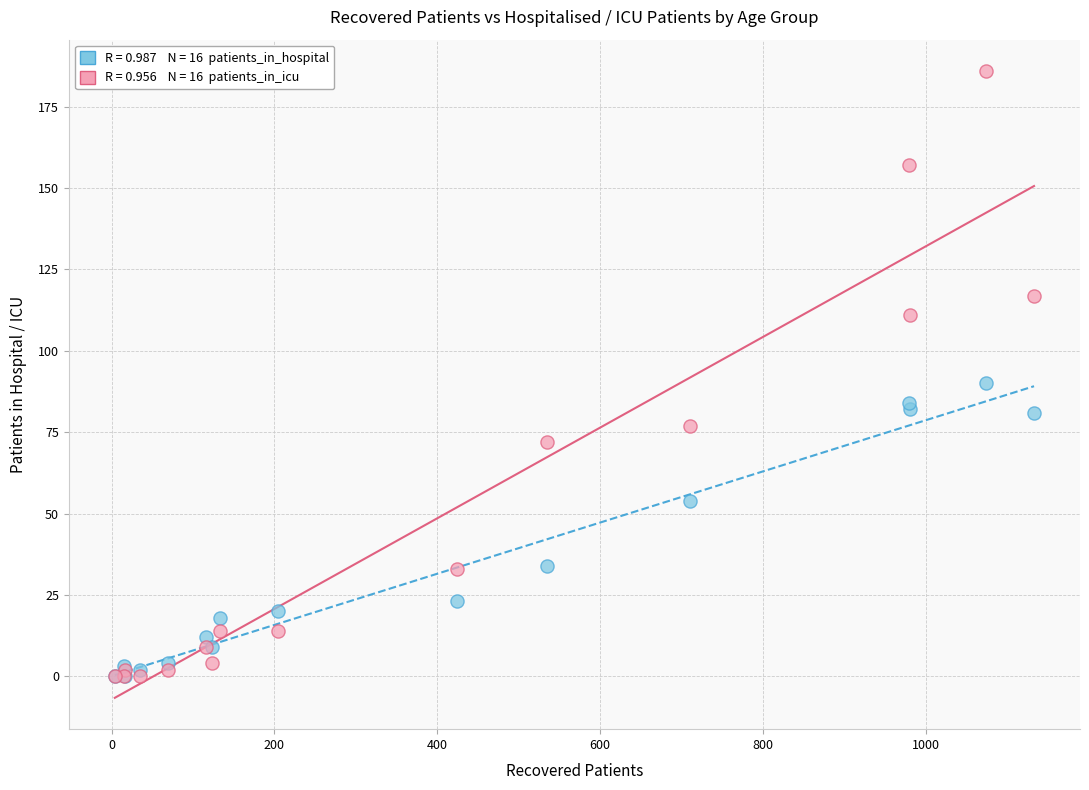

Across all series, what Y value is closest to 93?

90